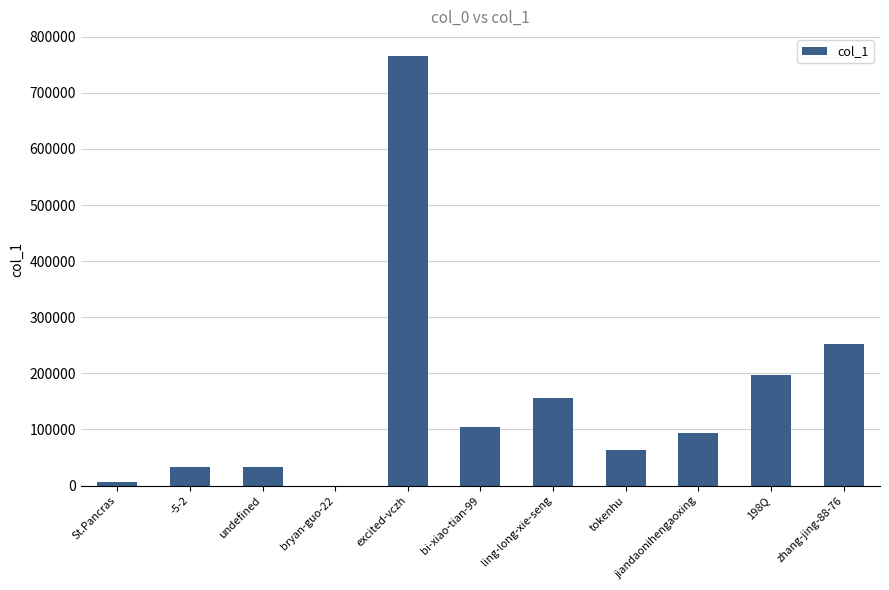

Is it true that the value at 198Q is 330571?

False